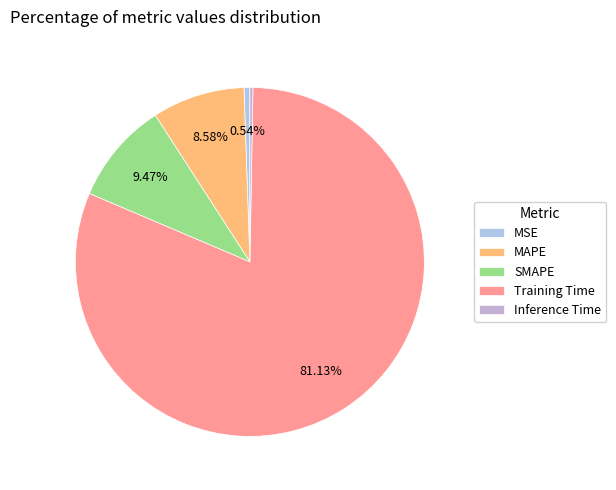

To the nearest percent, what percentage of the pie is SMAPE?

9%